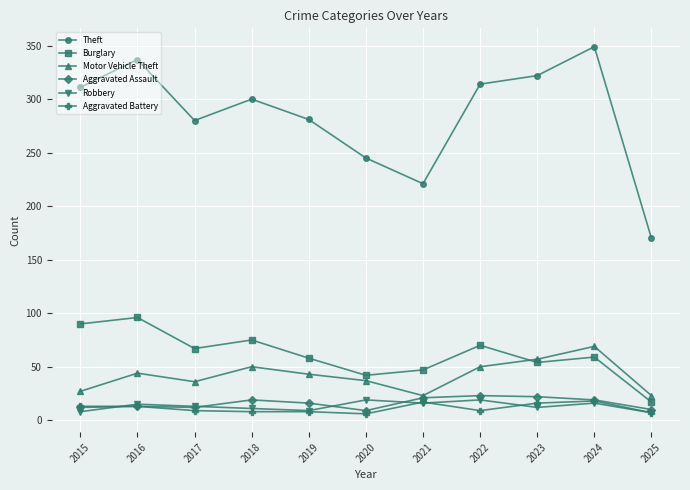

Which series has the largest total across all categories?

Theft